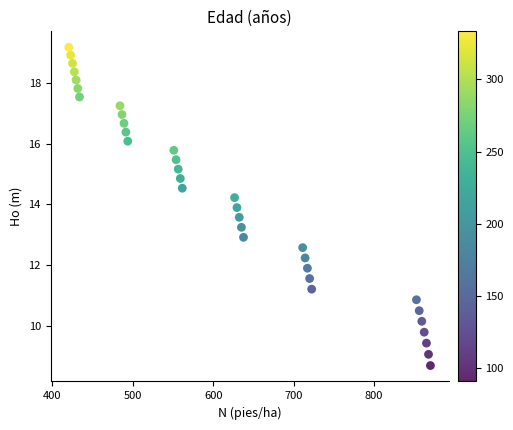

What is the range of Y values (max minus min)?

10.5